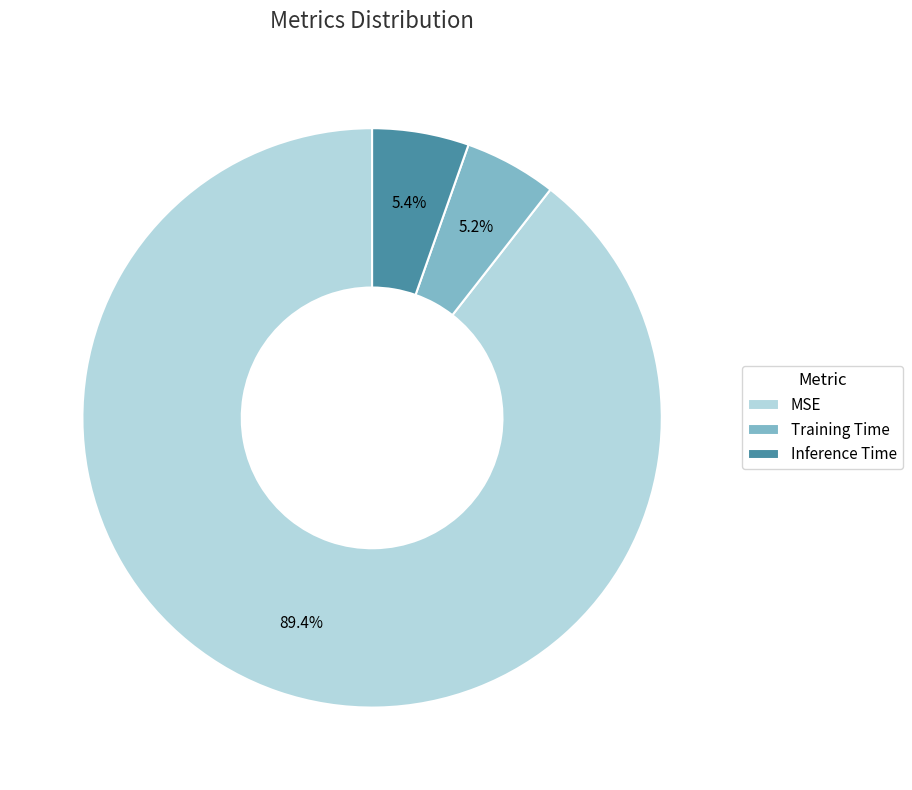

Does any single category account for the majority?

Yes